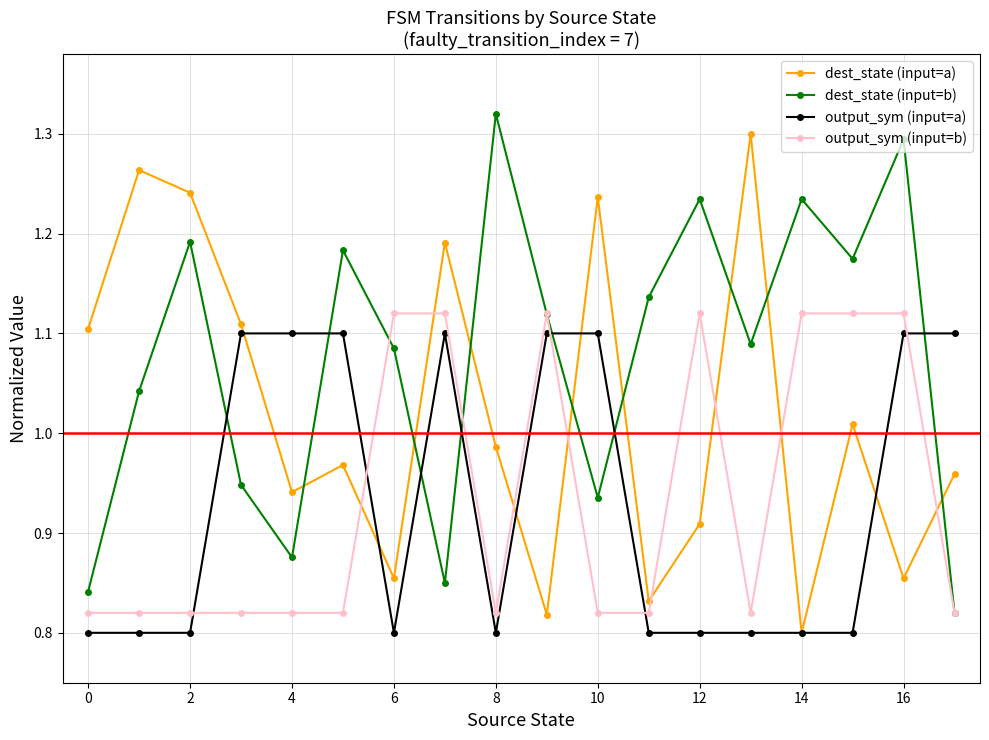

Is this an area chart (filled region under the line)?

No